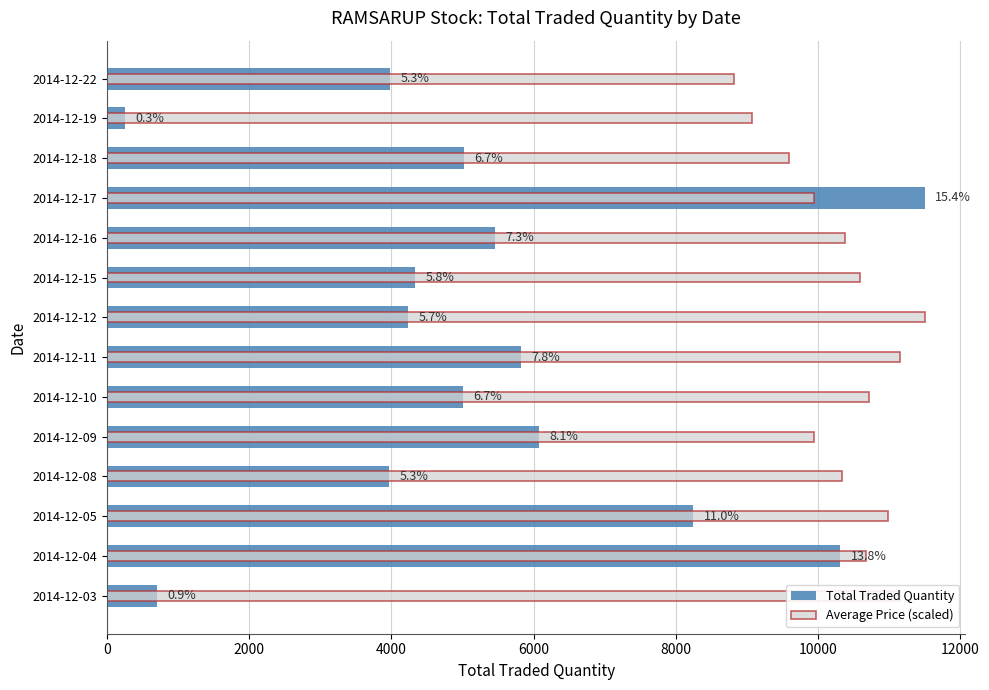

Which series has the largest total across all categories?

Average Price (scaled)